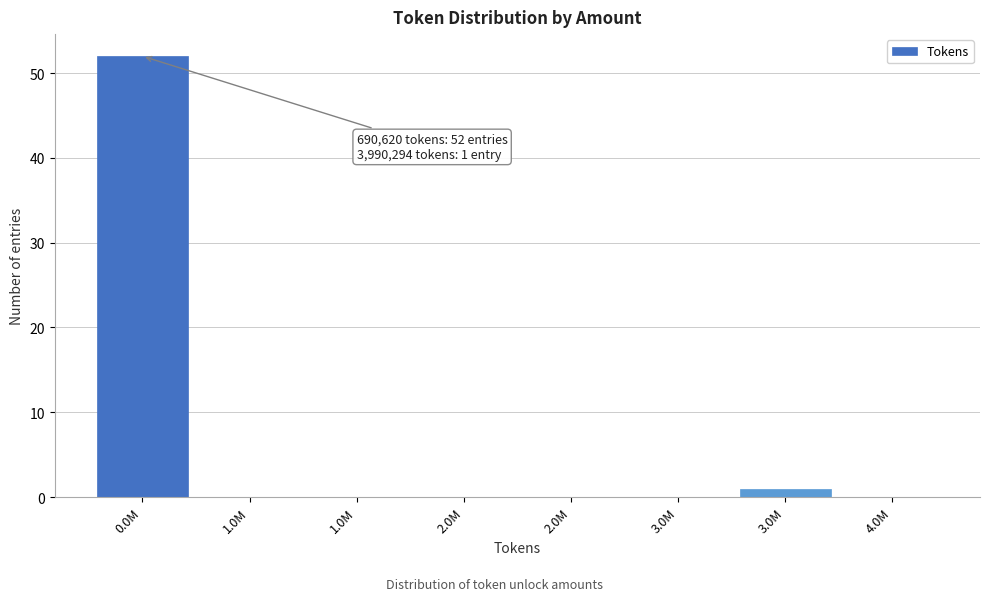

How many data points does each series have?

8